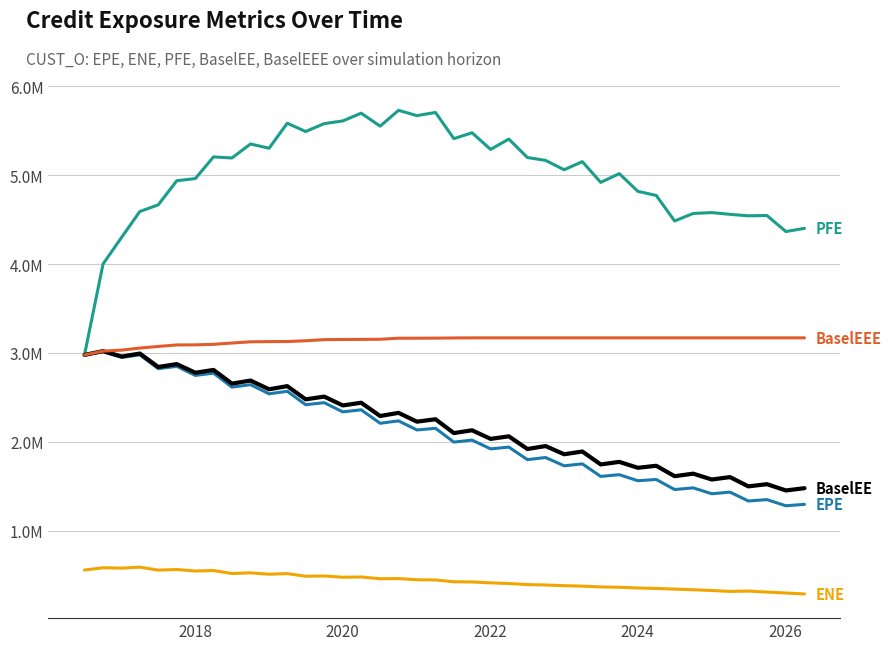

Does the chart display data point markers on the line(s)?

No